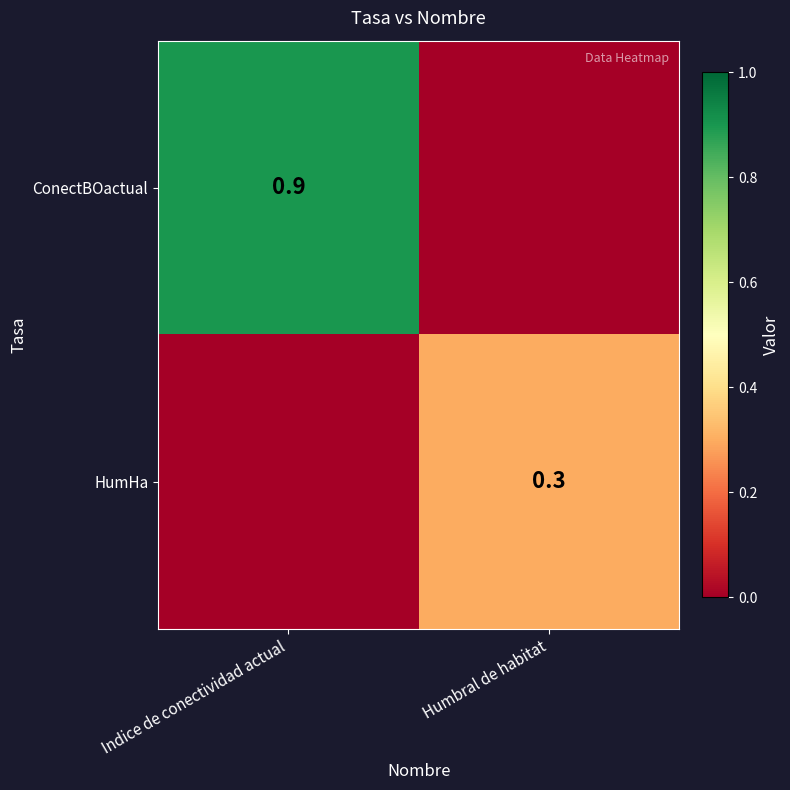

Is it true that ConectBOactual equals 0.3 at Indice de conectividad actual?

False